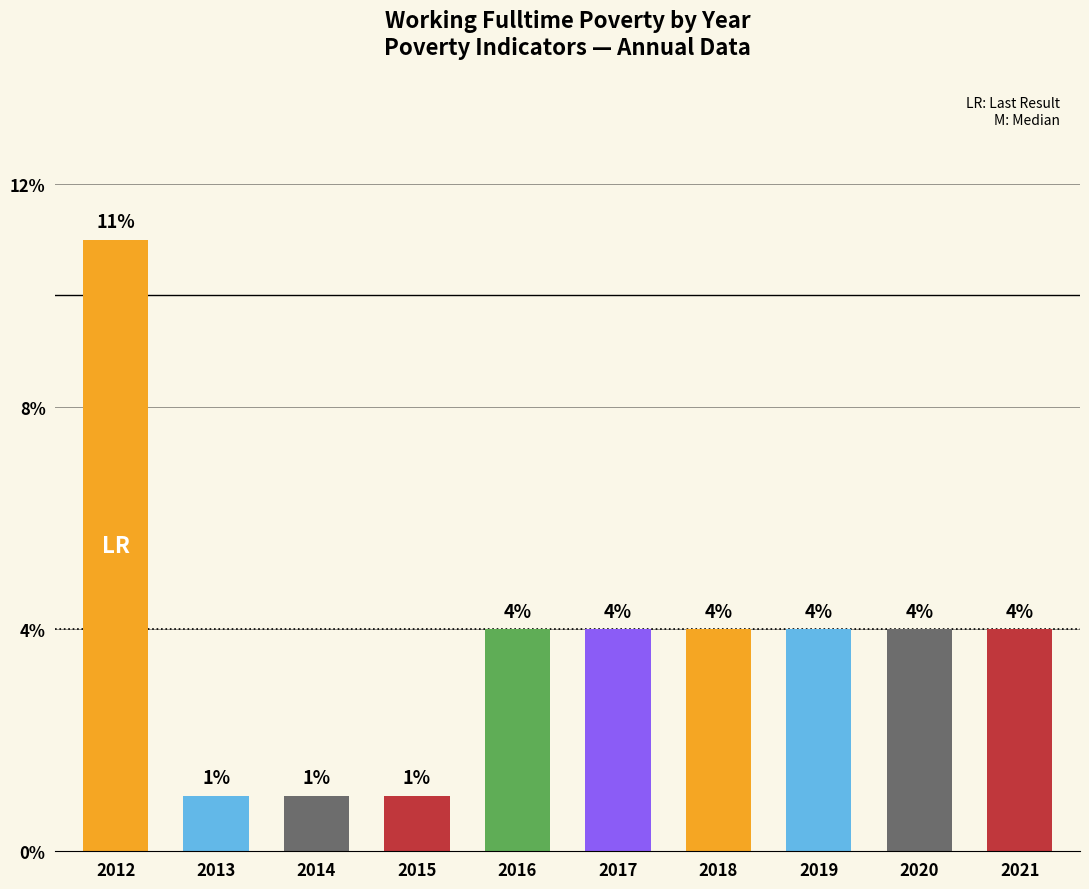

What is the sum of the values at 2019 and 2021?

8